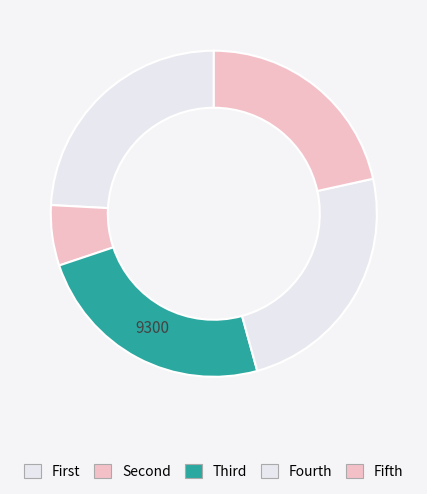

How many slices are in this pie chart?

5